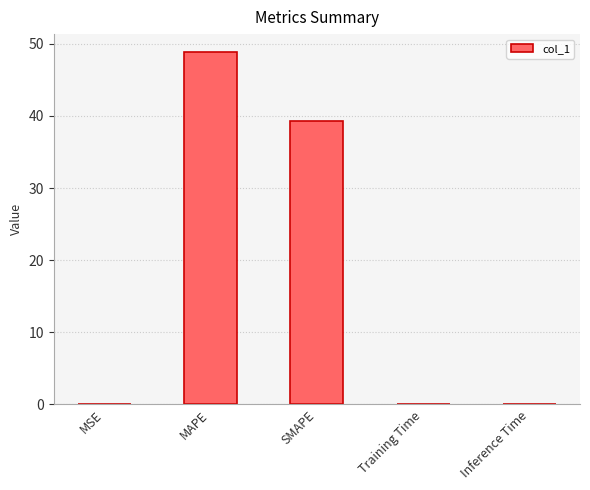

Count the number of data series in this chart.

1